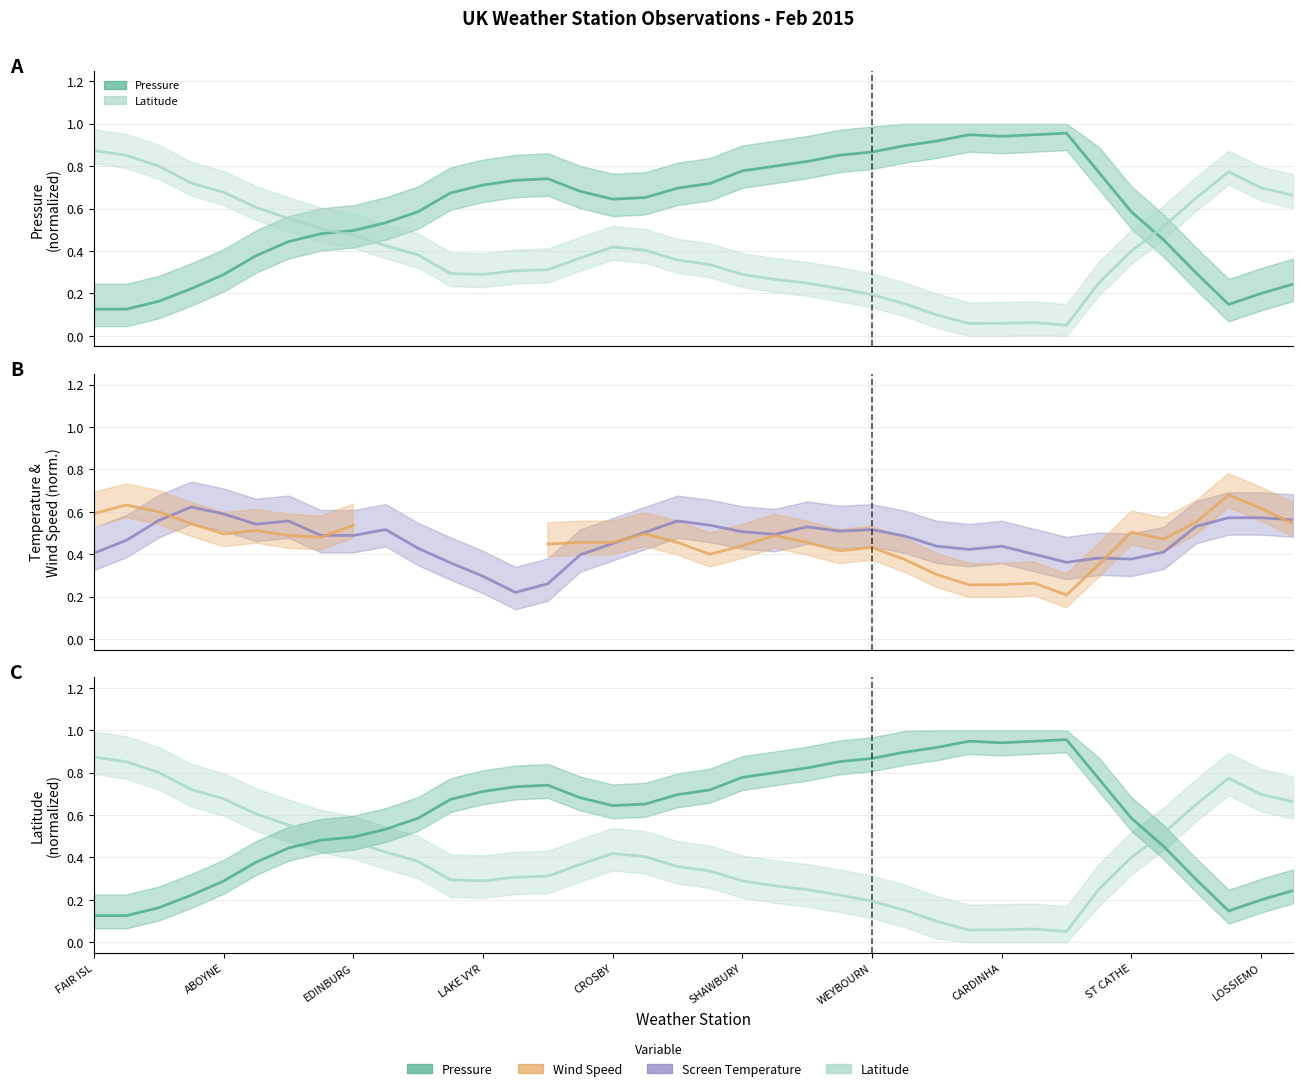

What is the difference between the Latitude values at 37 and 20?

0.4